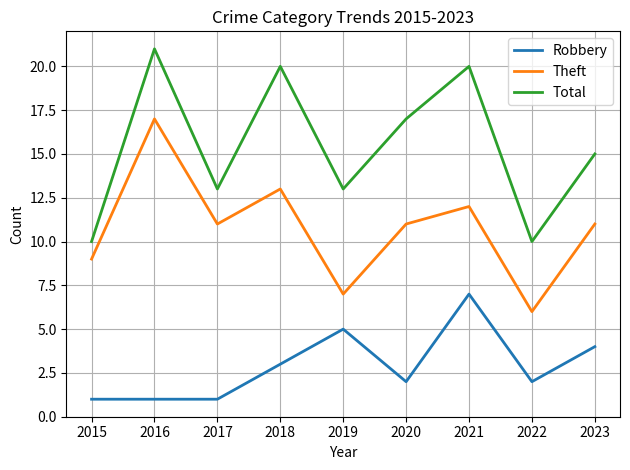

Rank the series at 2023 from highest to lowest value.

Total, Theft, Robbery